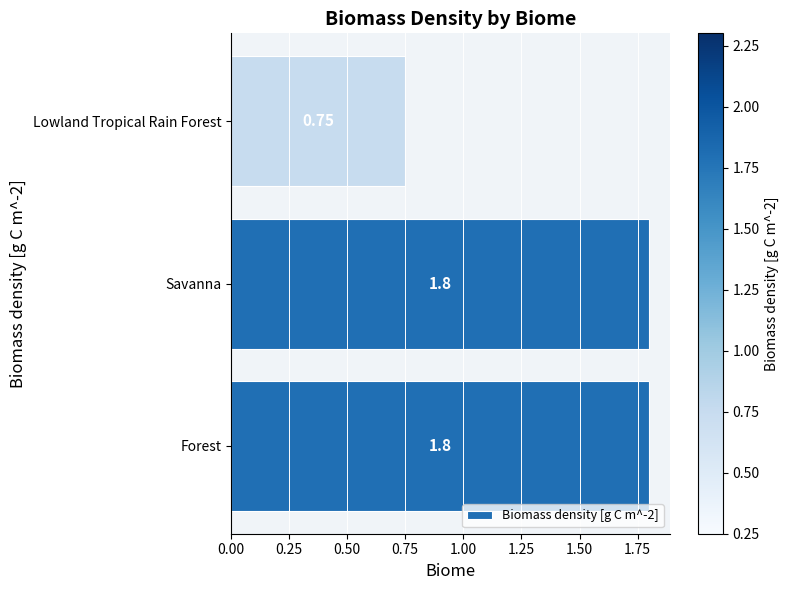

At which label is the value closest to 1?

Lowland Tropical Rain Forest